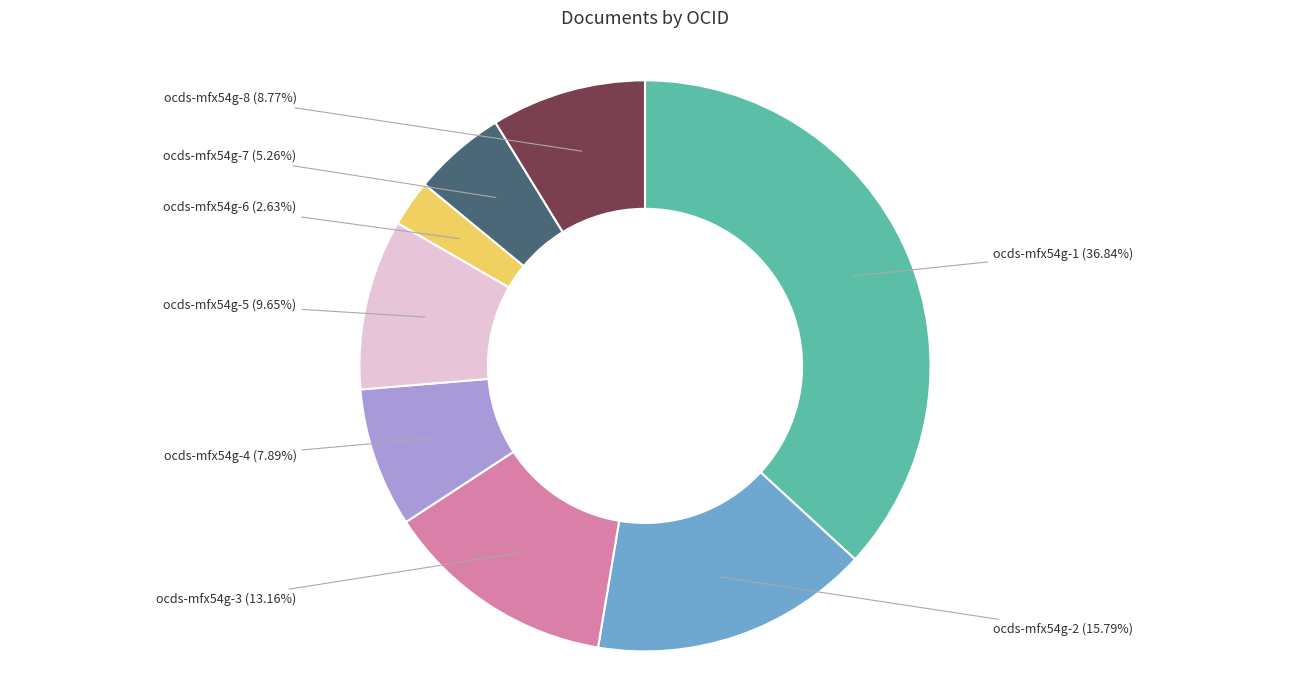

Does ocds-mfx54g-8 account for over 50% of the chart?

No